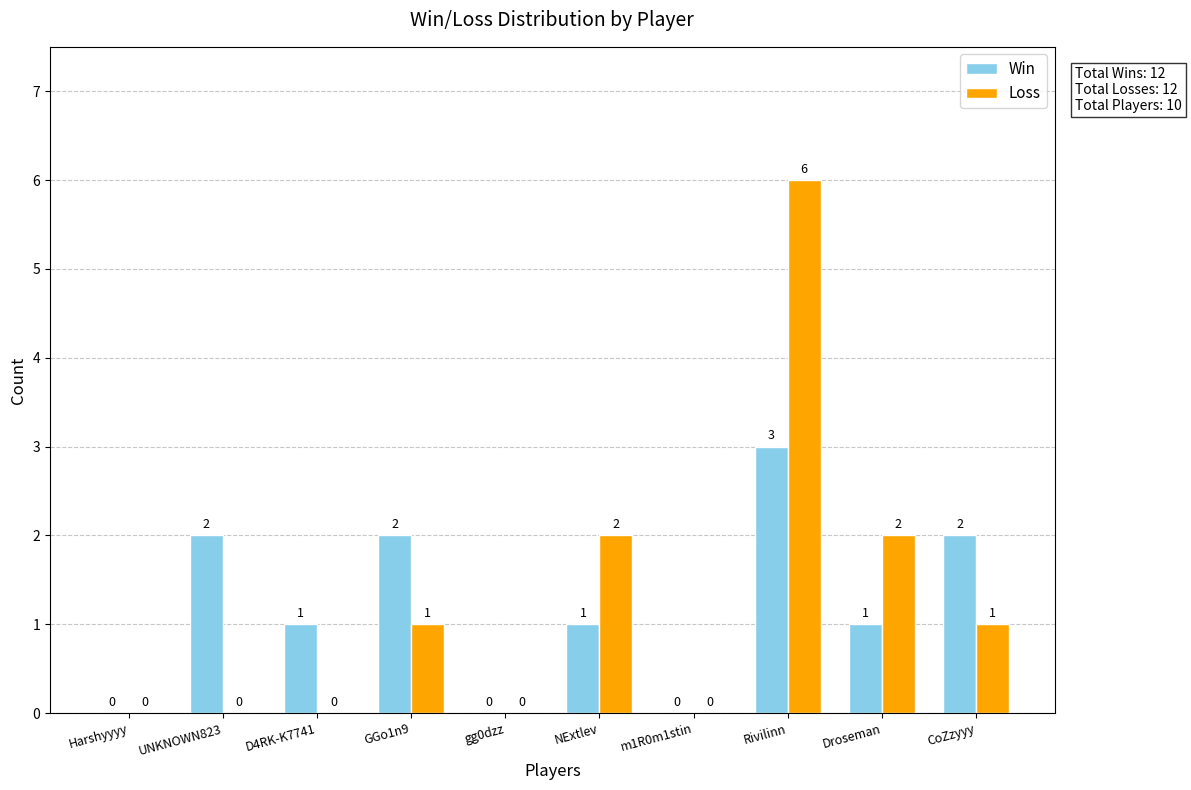

What is the sum of all Win values?

12